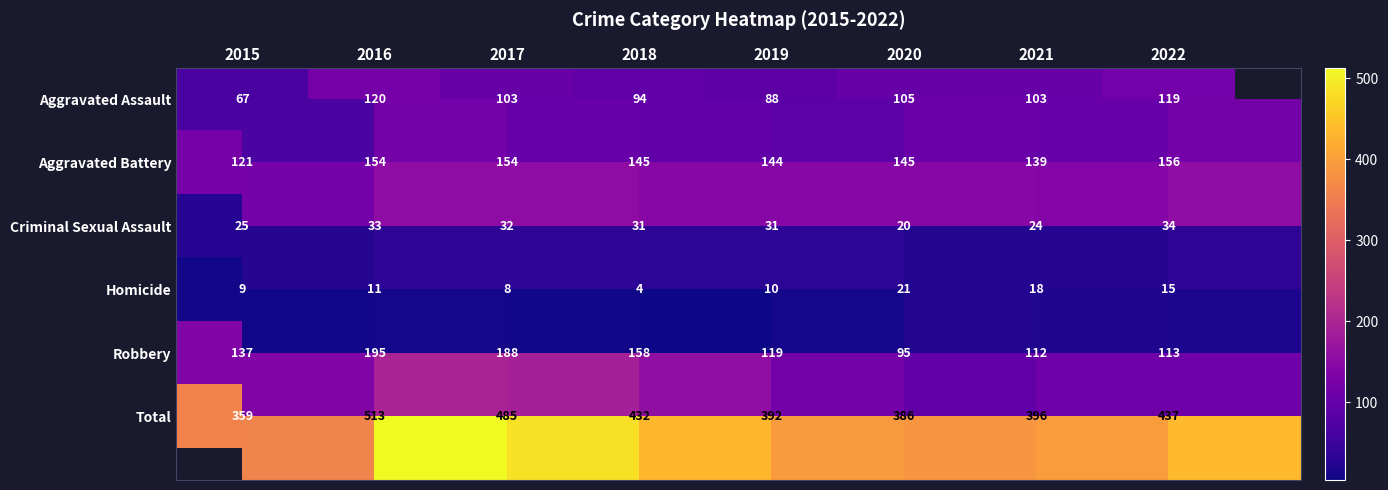

Is the value of Criminal Sexual Assault at 2015 greater than the value of Homicide at 2017?

Yes